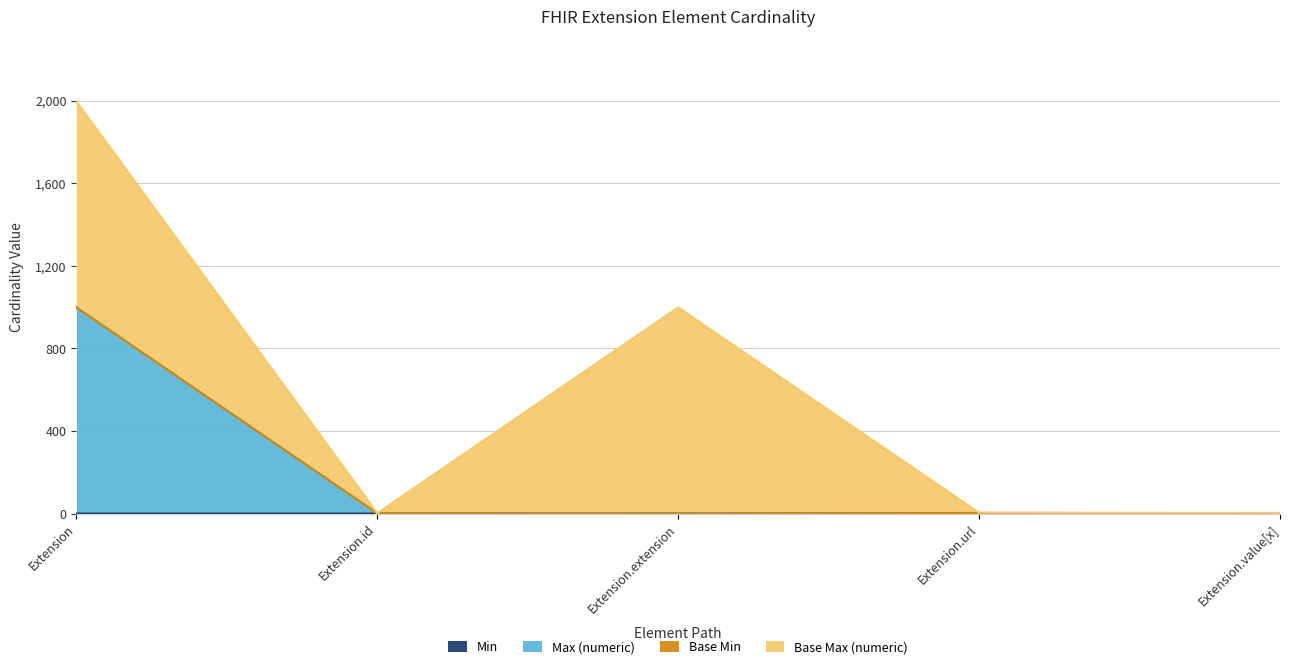

At which category is the sum across all series the highest?

Extension